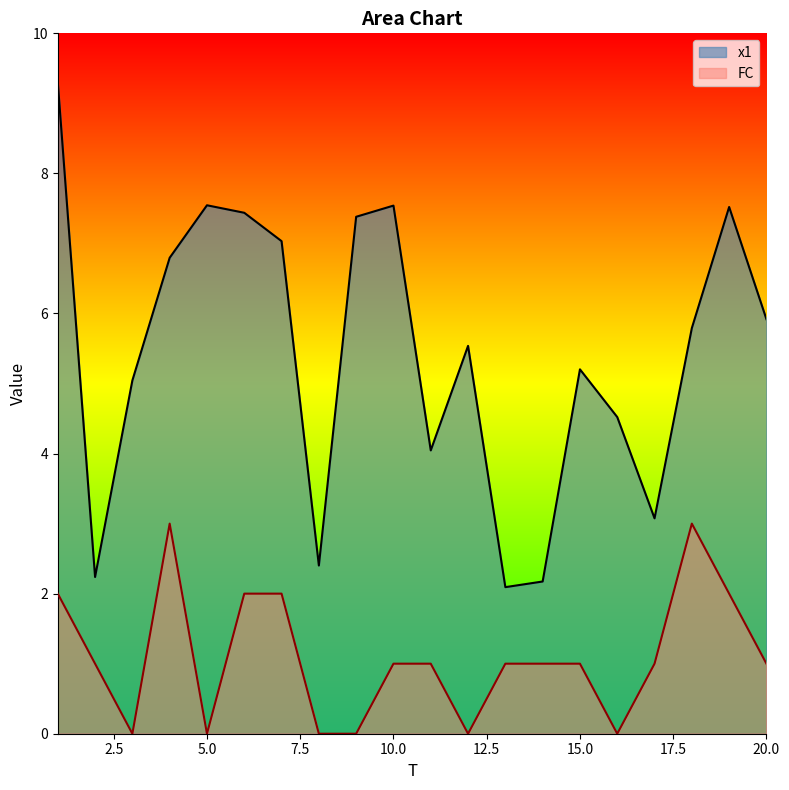

Rank the series by their maximum value, from lowest to highest.

FC, x1